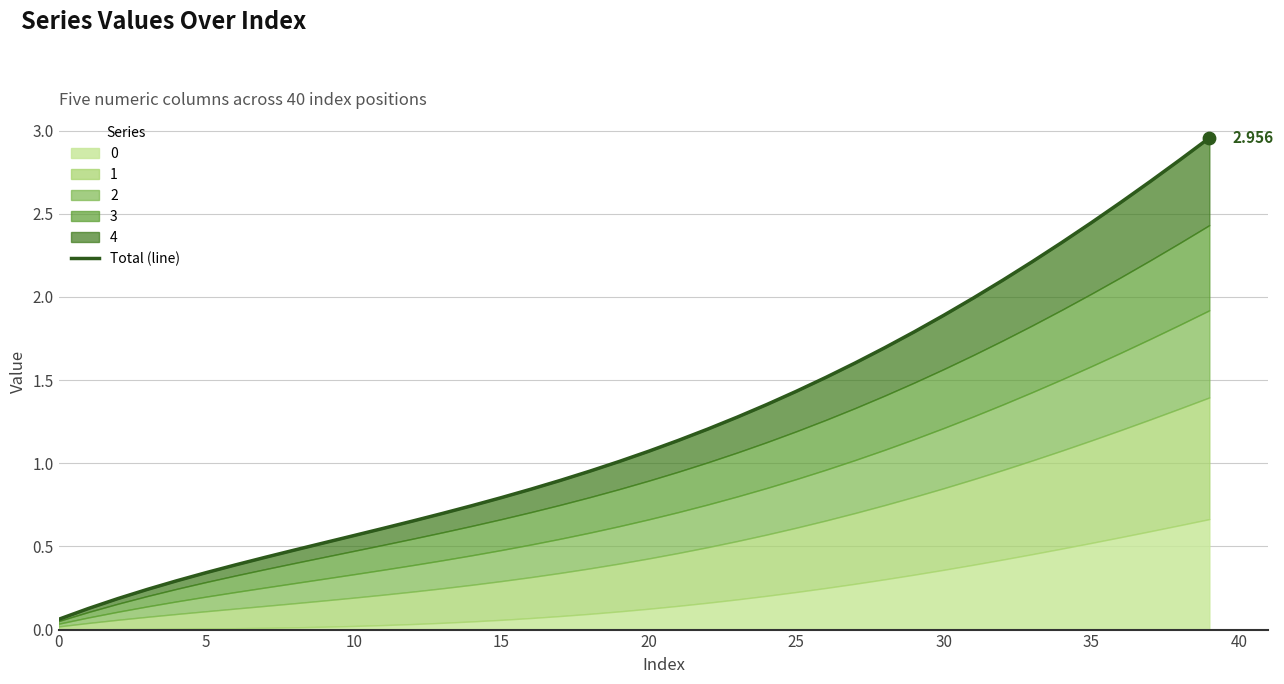

Between 26 and 39, which is larger?

39